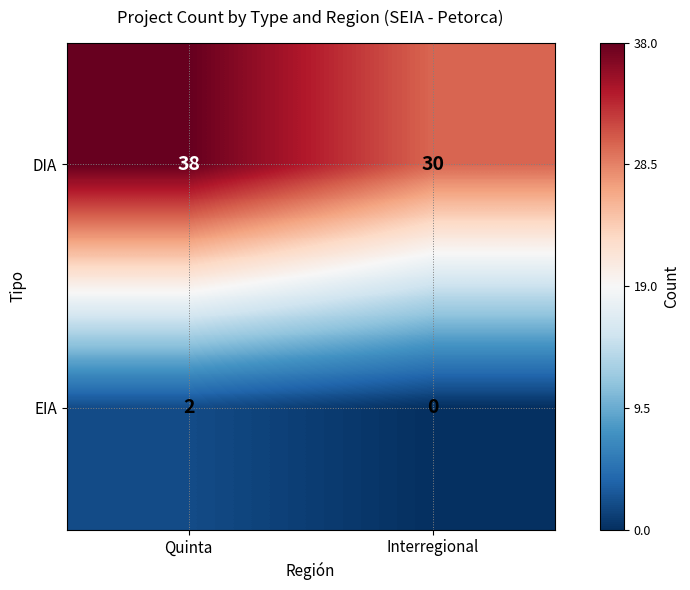

What is the sum of the DIA values at Interregional and Quinta?

68